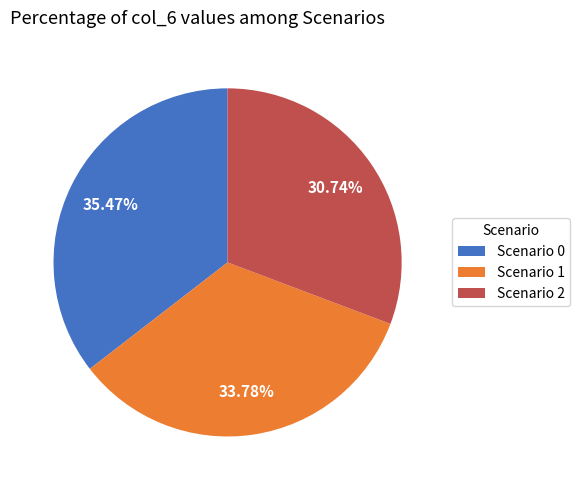

Count the number of slices in the pie.

3